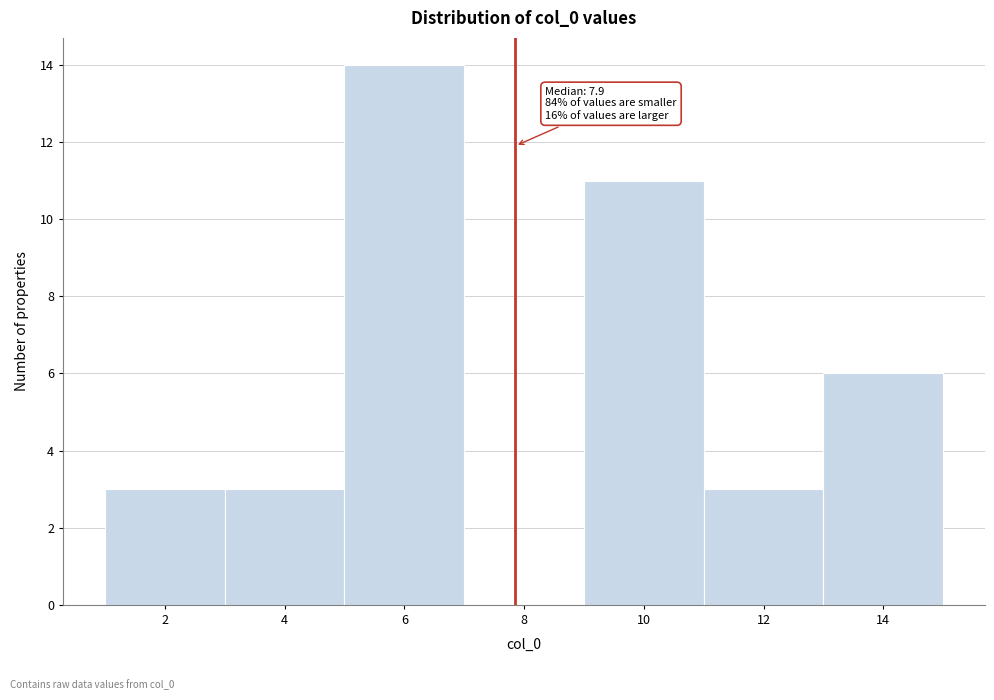

Which range on the x-axis has the tallest bar?

5 to 7